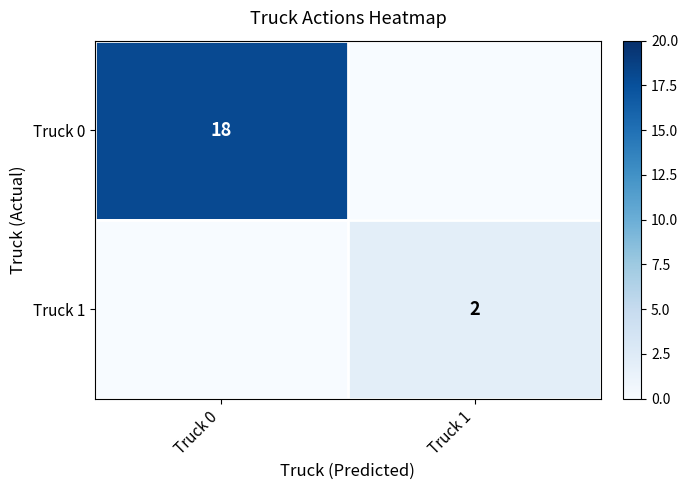

Is it true that Truck 1 equals 2 at Truck 1?

True